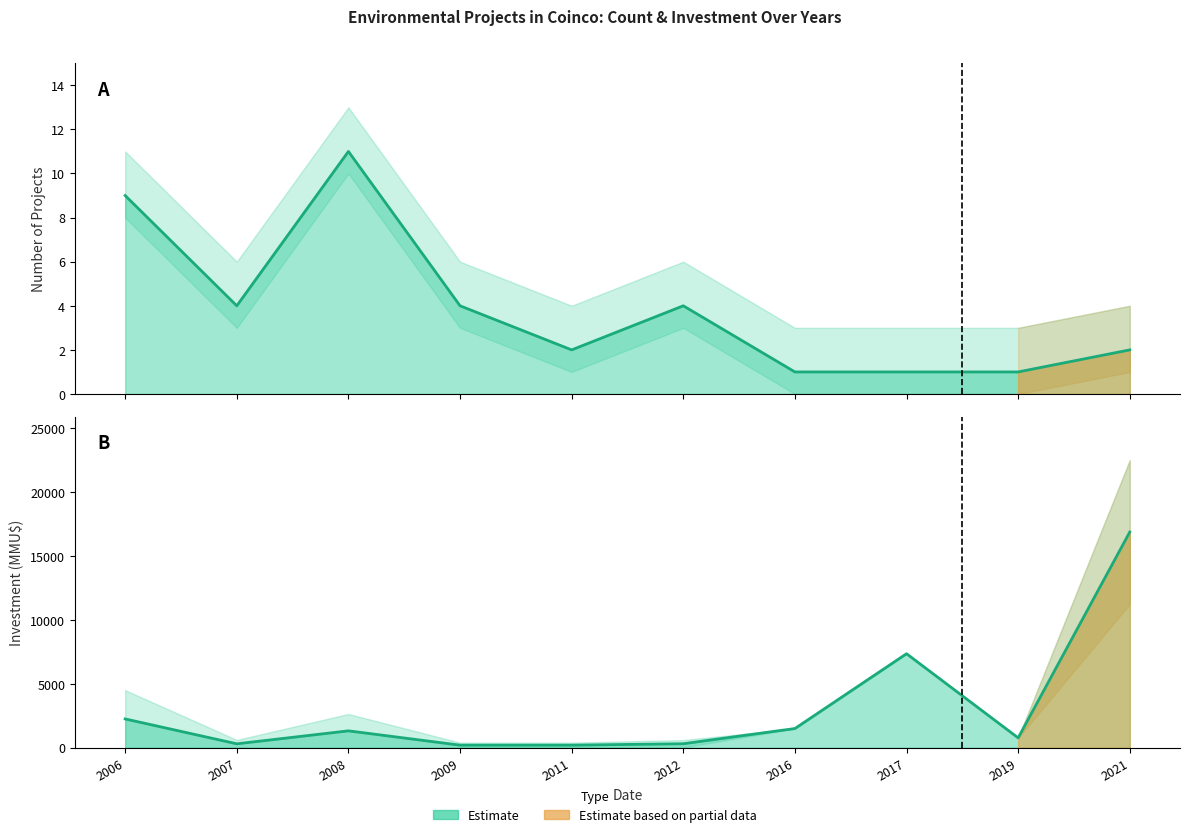

The value of Investment (line) at 2009 is 200.0. True or false?

True